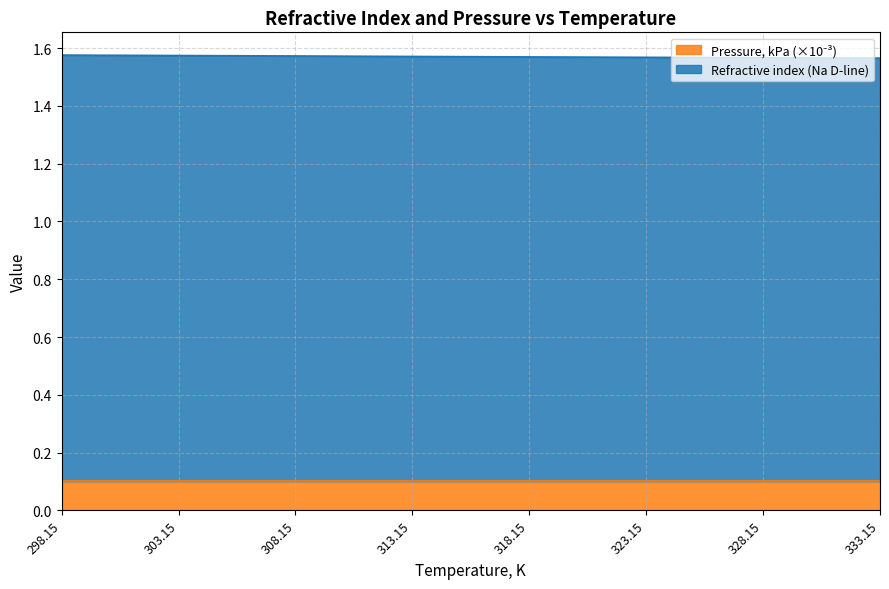

List the labels in order of value, largest first.

298.15, 303.15, 308.15, 313.15, 318.15, 323.15, 328.15, 333.15